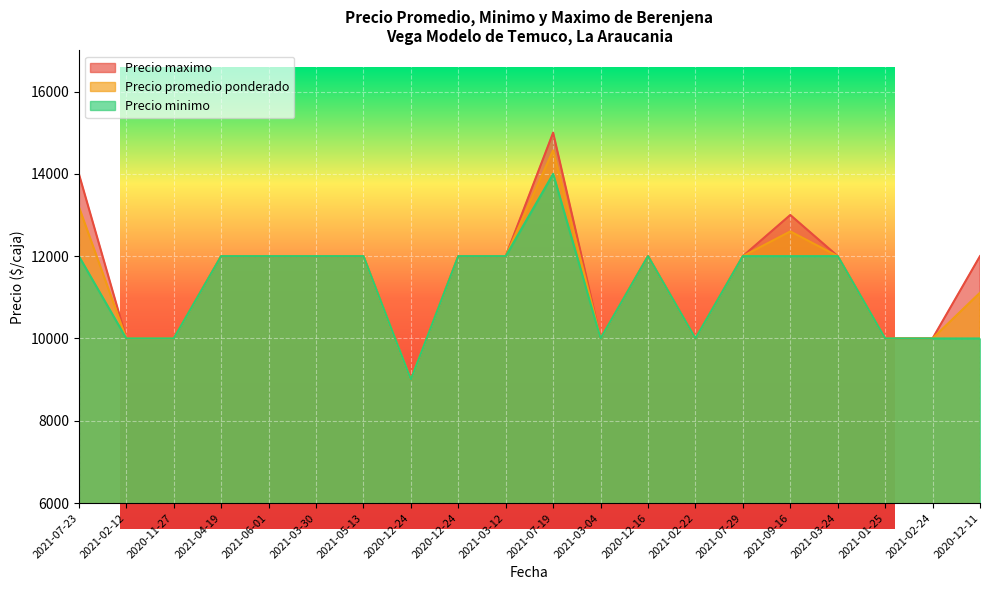

What is the label of the 19th point from the left?

2021-02-24